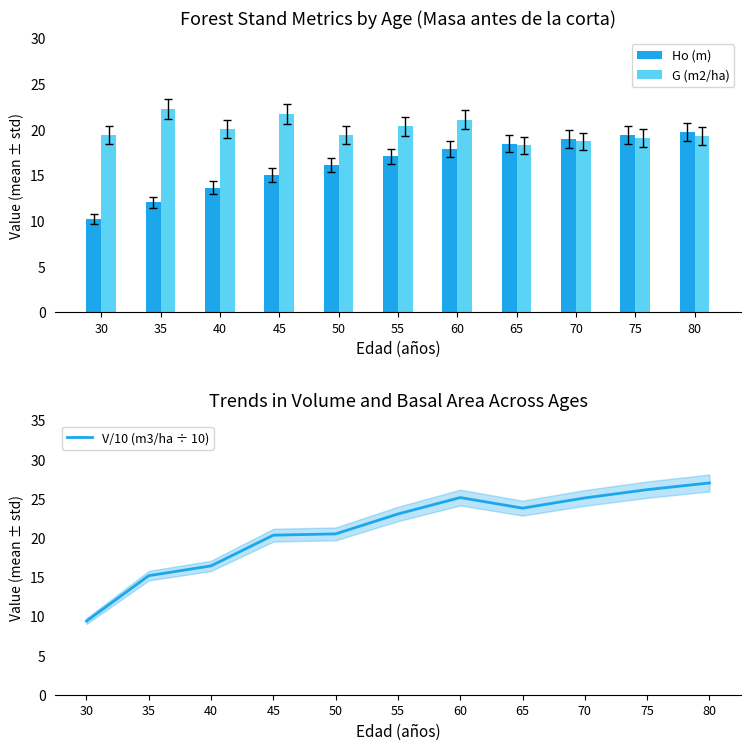

Reading left to right, what are all the values shown in this chart?

Ho (m): 30=10.2	35=12.1	40=13.6	45=15.0	50=16.1	55=17.1	60=17.8	65=18.5	70=19.0	75=19.4	80=19.7
G (m2/ha): 30=19.4	35=22.2	40=20.0	45=21.7	50=19.4	55=20.3	60=21.1	65=18.3	70=18.7	75=19.1	80=19.3
V/10 (m3/ha ÷ 10): 30=9.4	35=15.2	40=16.4	45=20.4	50=20.5	55=23.1	60=25.1	65=23.8	70=25.1	75=26.2	80=27.0